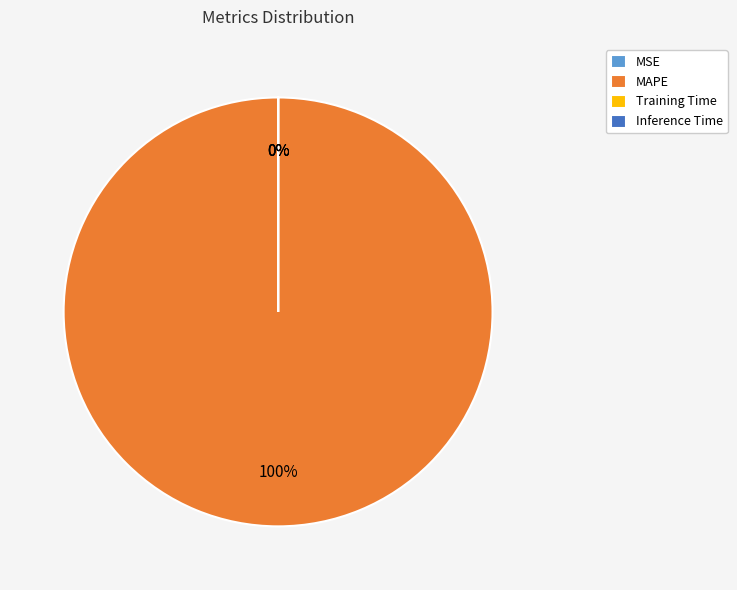

How many segments does this pie chart have?

4